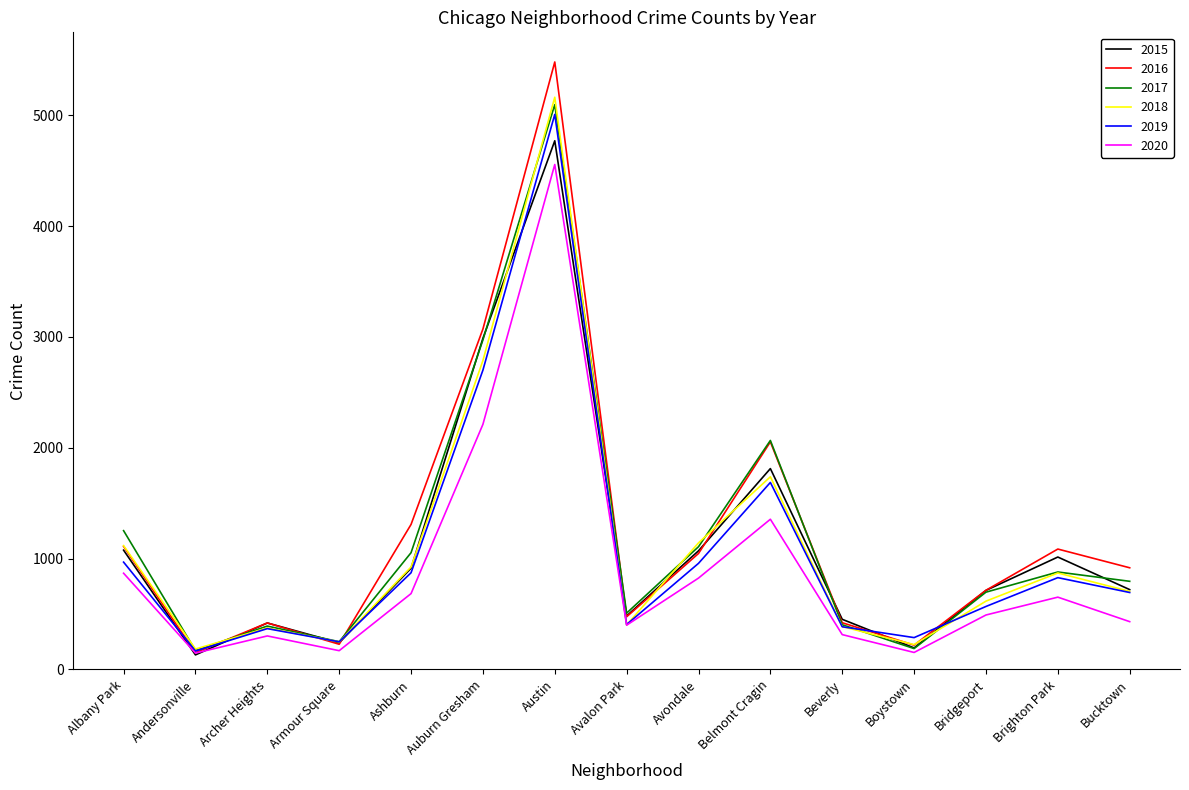

What position from the left is Andersonville?

2